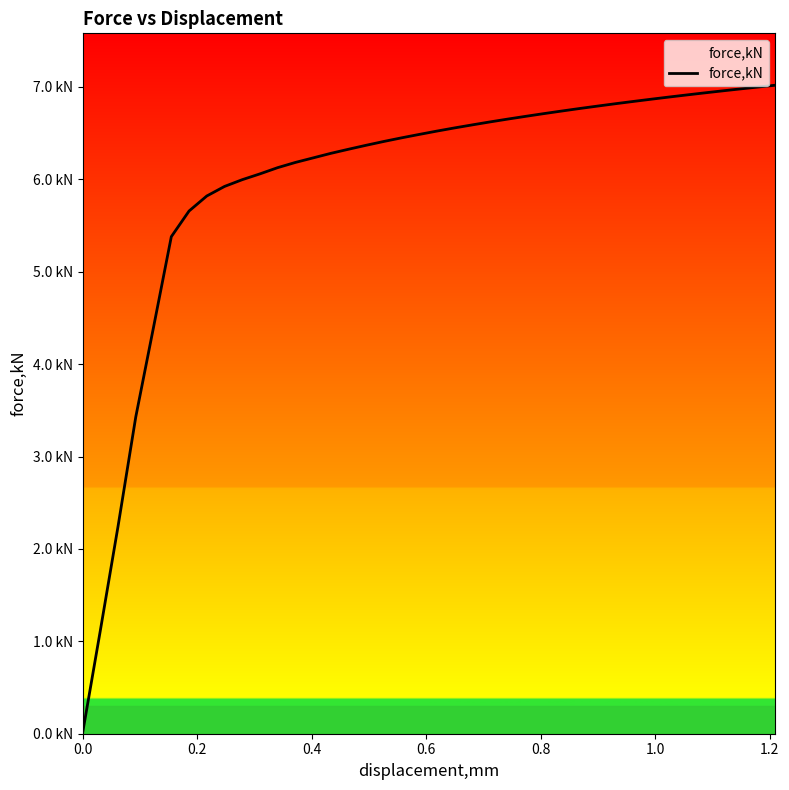

How many lines are shown in the chart?

1